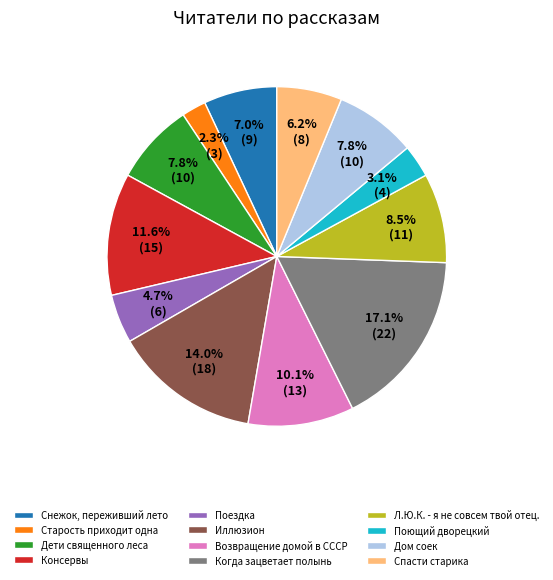

To the nearest percent, what is the difference between the Консервы and Старость приходит одна slice percentages?

9%